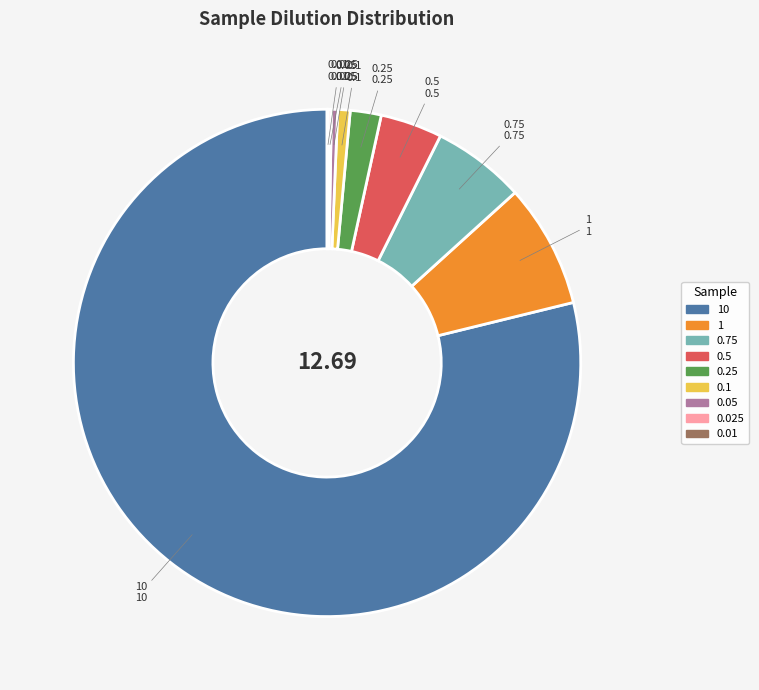

Is 10 the majority of the pie?

Yes